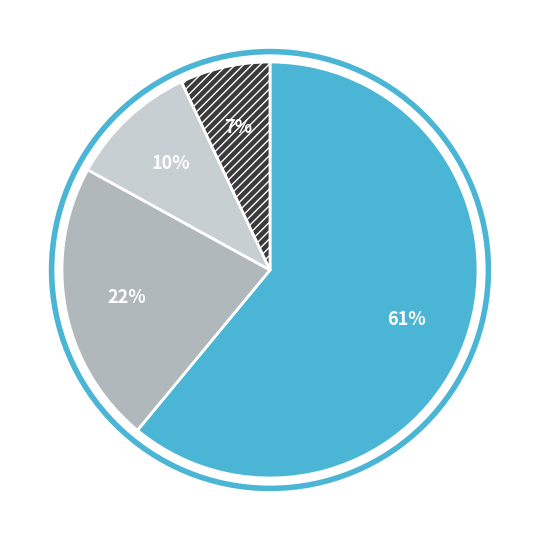

To the nearest percent, what is the difference between the largest and smallest slice percentages?

54%